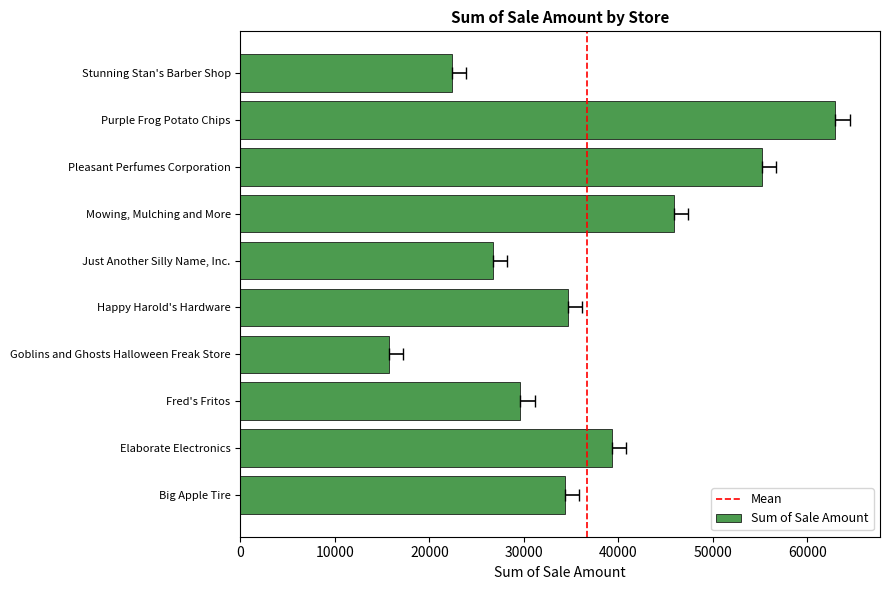

Which label corresponds to the largest value in the chart?

Purple Frog Potato Chips